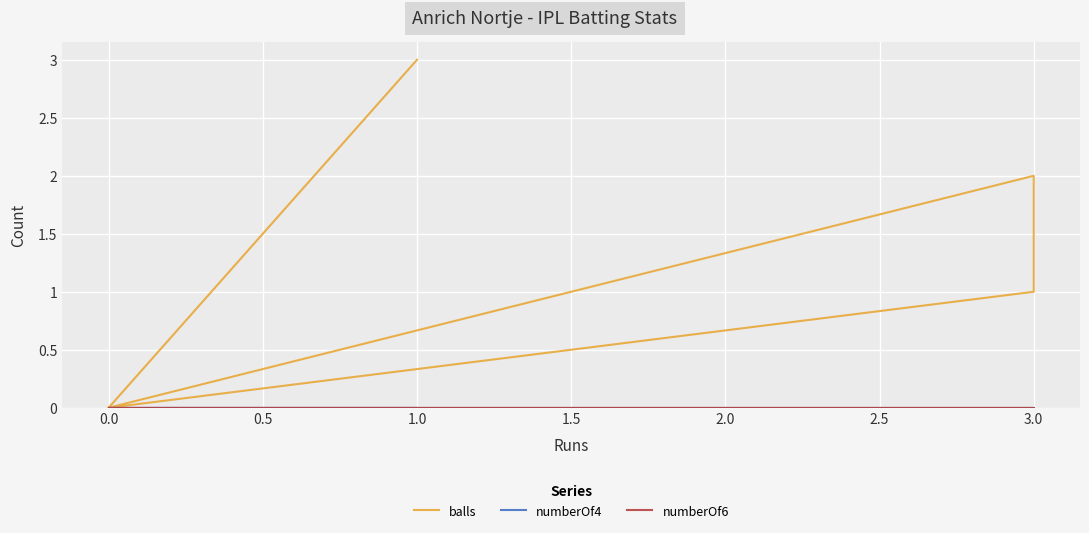

What is the spread (max minus min) of values at 3.0?

1